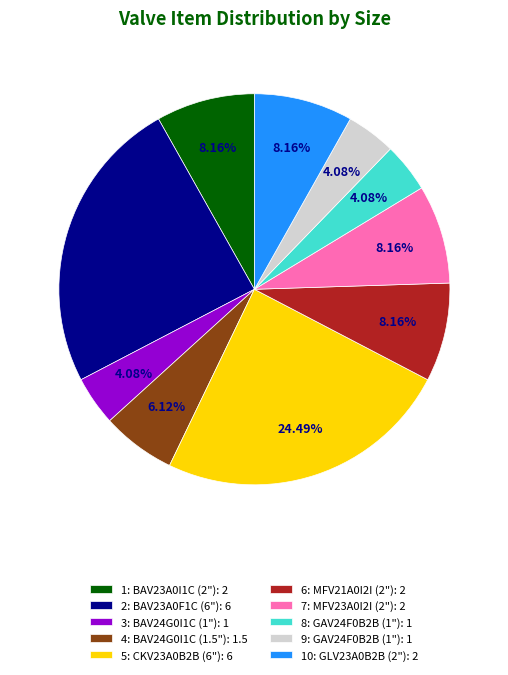

What is the ratio of the value at 10: GLV23A0B2B (2"): 2 to the value at 9: GAV24F0B2B (1"): 1?

2.0